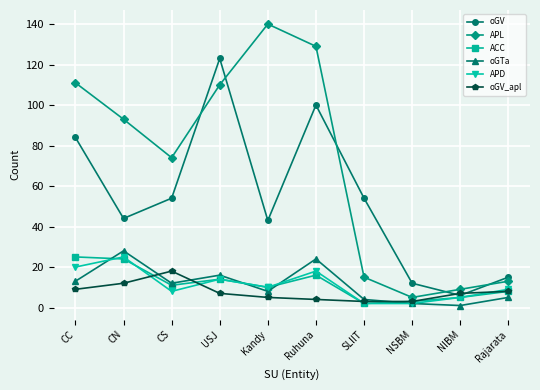

What is the difference between the maximum and second lowest values in the ACC series?

22